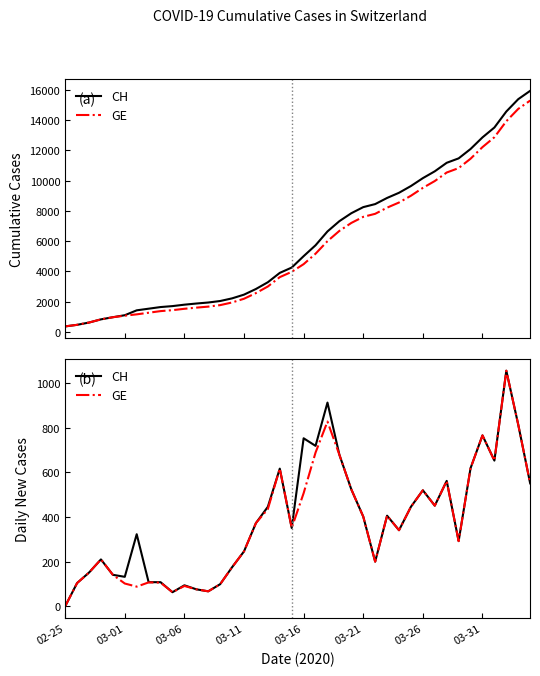

Which has a higher value, 27 or 28?

27